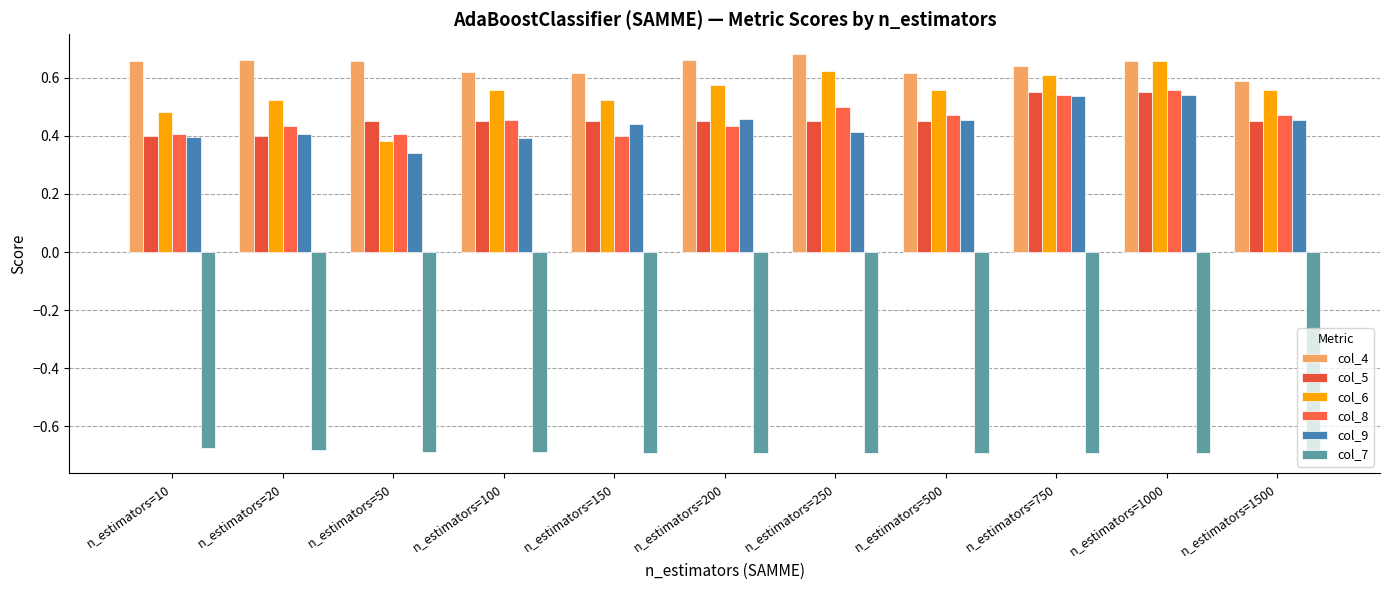

What is the maximum value shown in the chart?

0.7